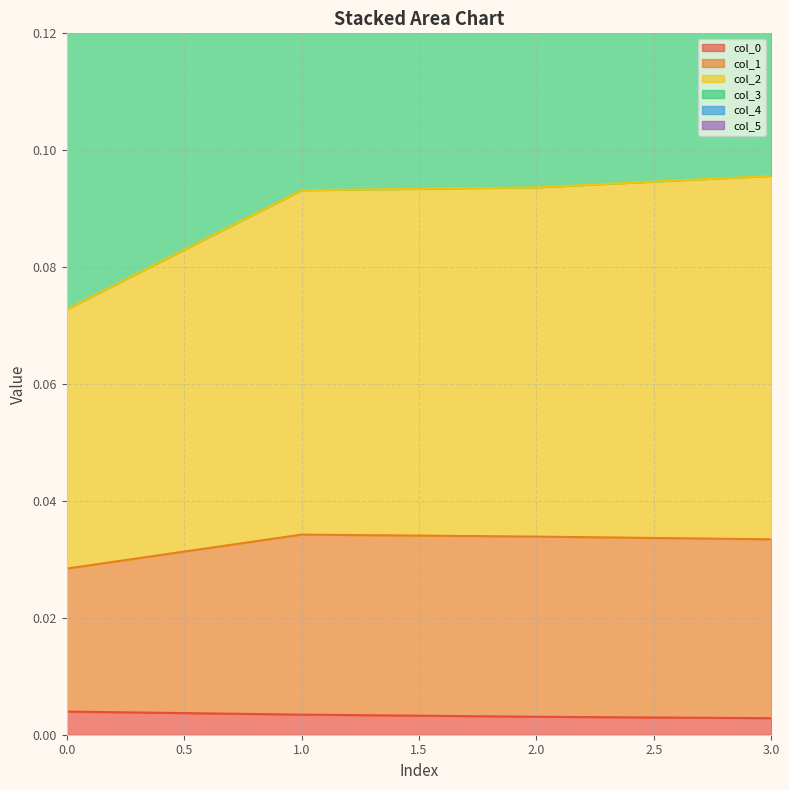

True or false: col_0 has more than 1 points higher than both neighbors.

False